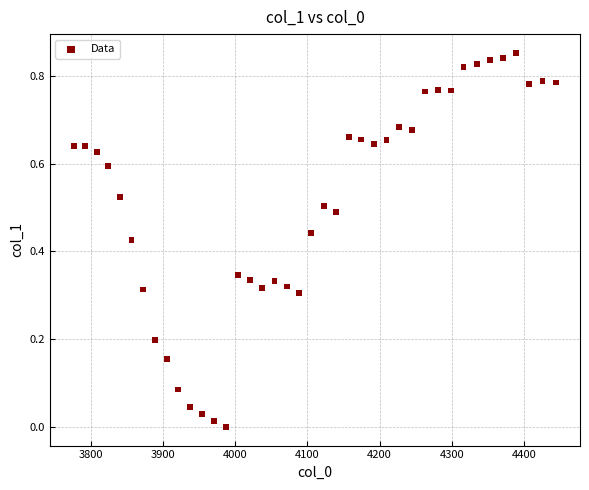

What is the range of X values (max minus min)?

667.4